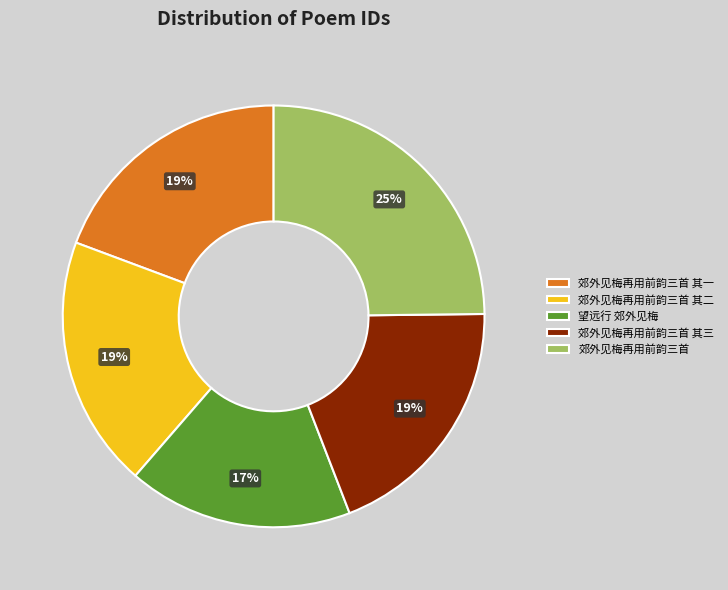

Does 郊外见梅再用前韵三首 其三 account for over 50% of the chart?

No